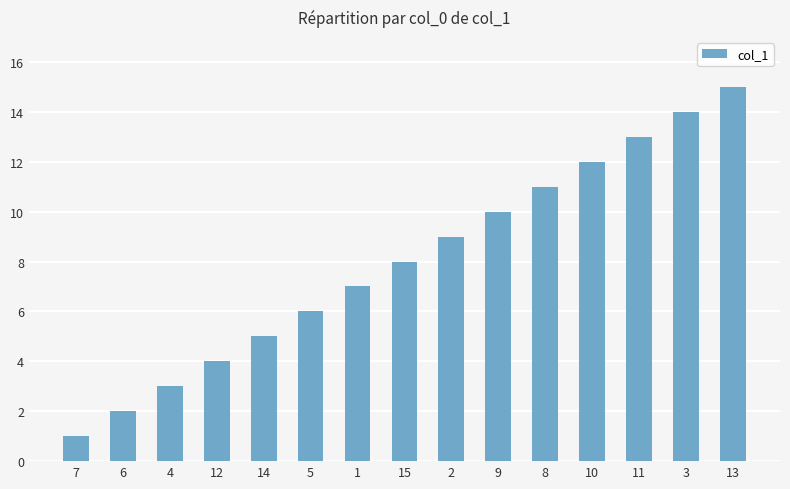

Are the bars grouped side by side (vs. stacked)?

No